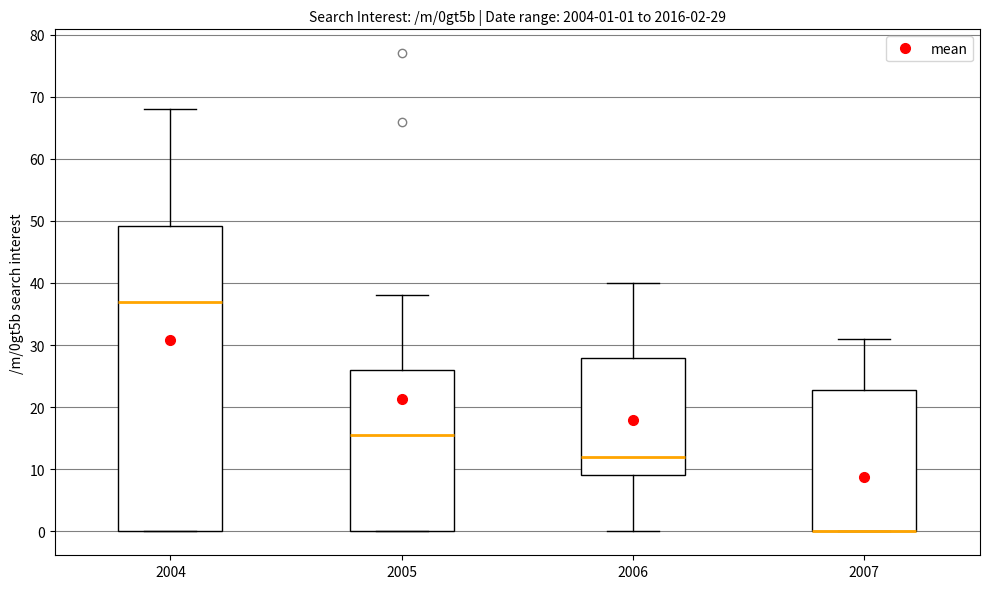

Which box is the tallest, from its lower edge to its upper edge?

2004